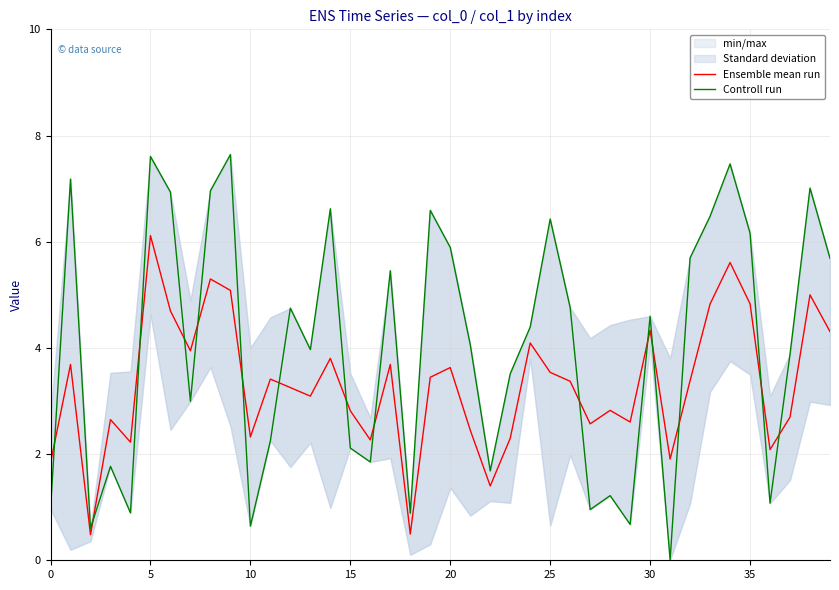

True or false: Controll run and Ensemble mean run intersect in this chart.

True